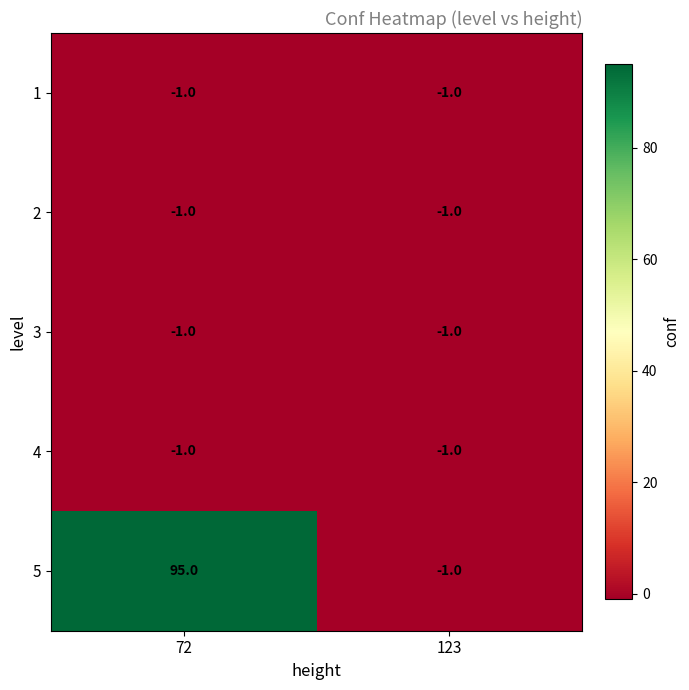

Where is 3 nearest to the value -1?

72